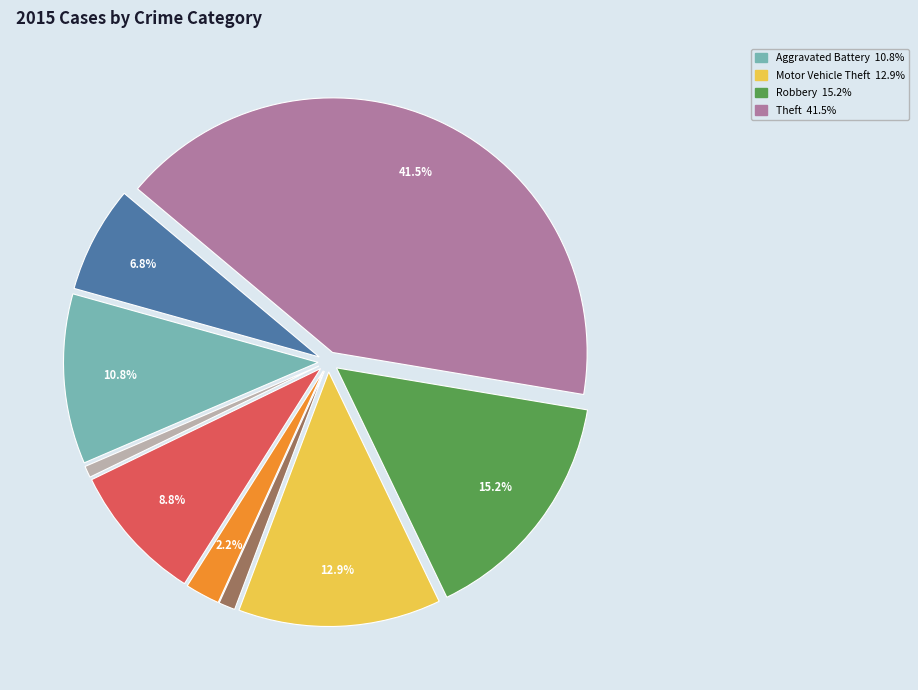

Is there a majority slice in this chart?

No